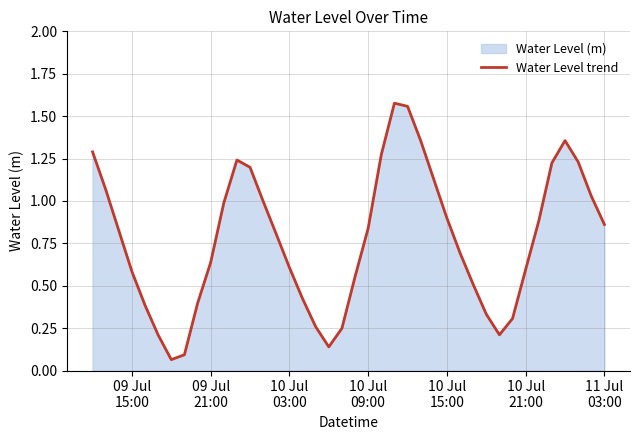

What is the difference between the maximum and minimum values?

1.5